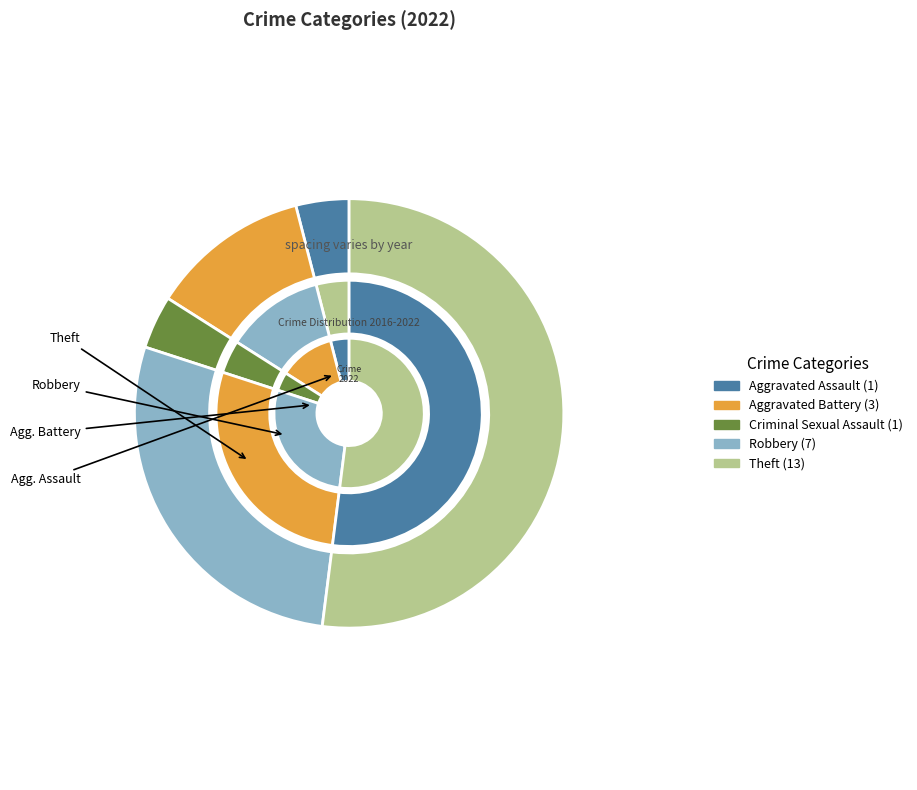

Is there any slice that represents more than half of the pie?

Yes